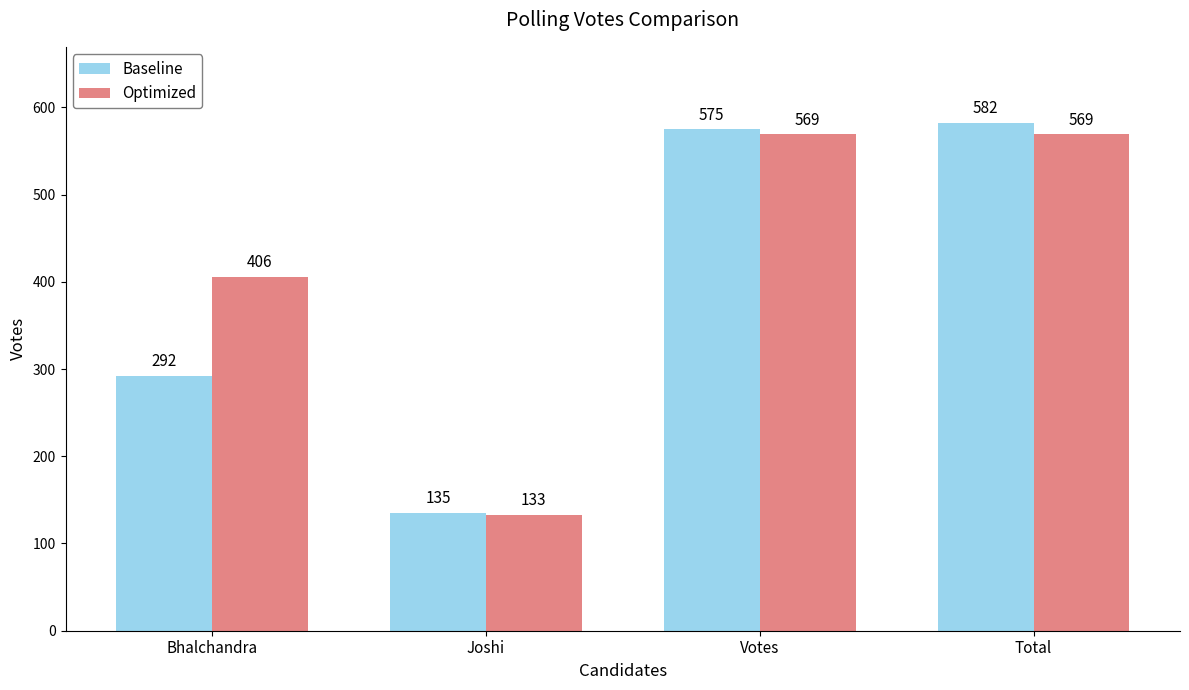

How many bars are there in total?

8